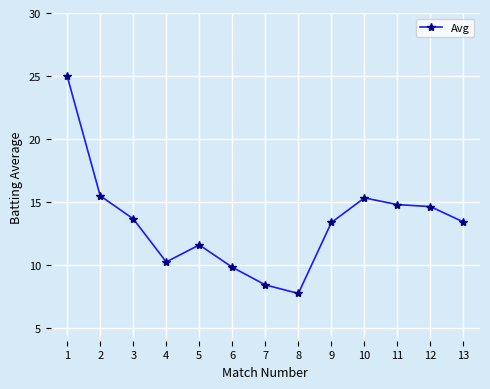

What is the difference between the values at 7 and 11?

6.4